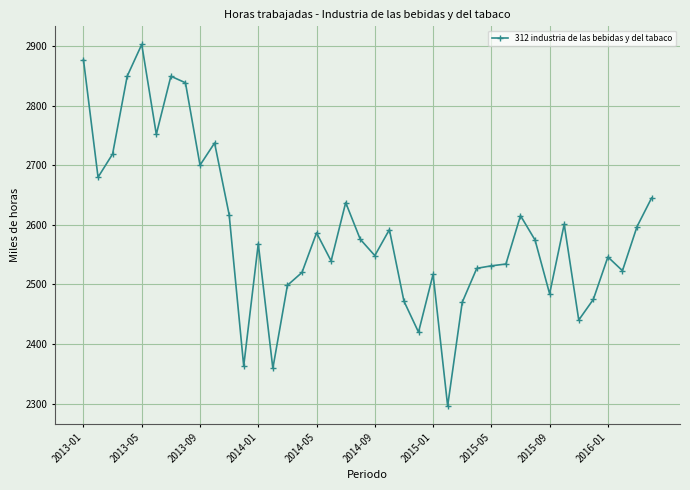

What is the greatest value displayed?

2902.7